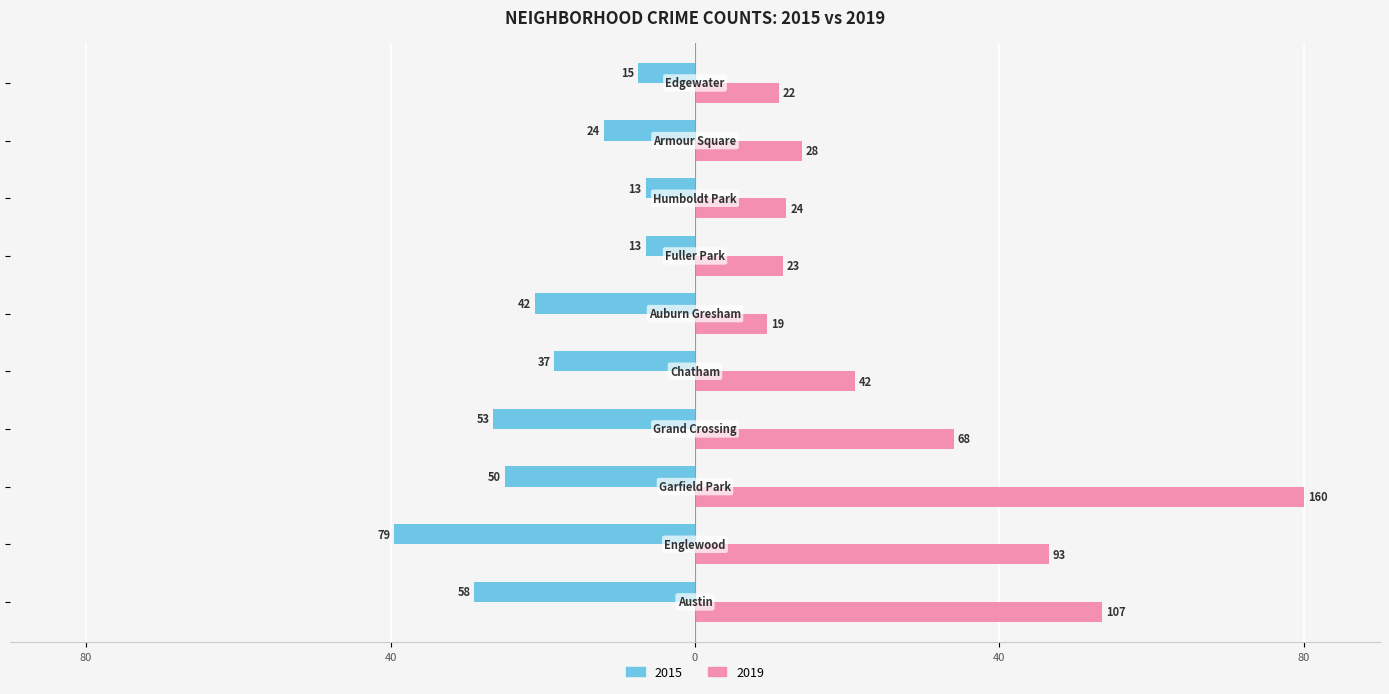

What are all the series names shown in the legend?

2015, 2019